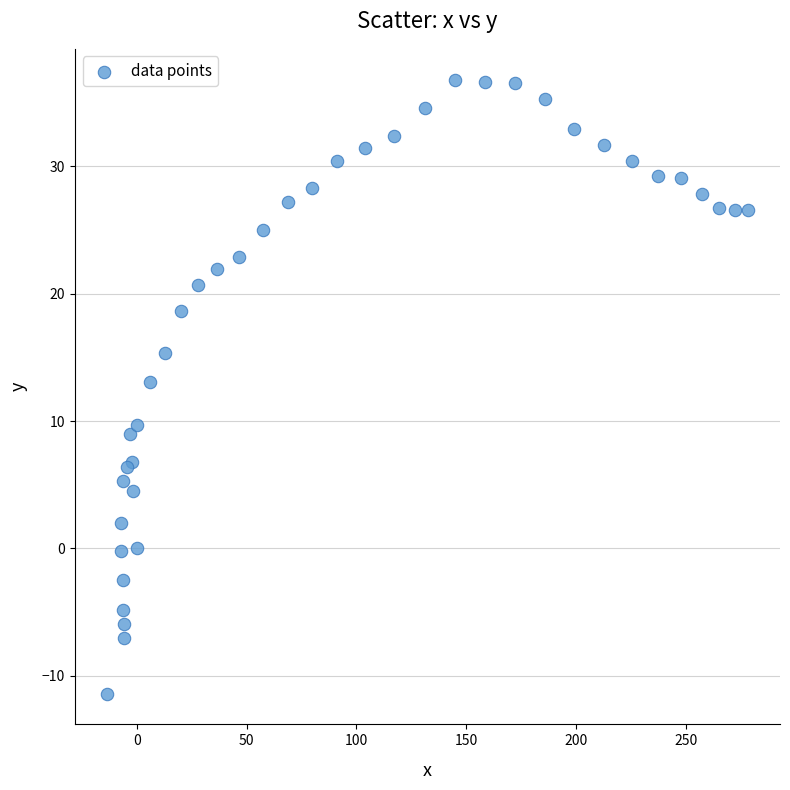

What Y value in the scatter plot is closest to 12?

13.1